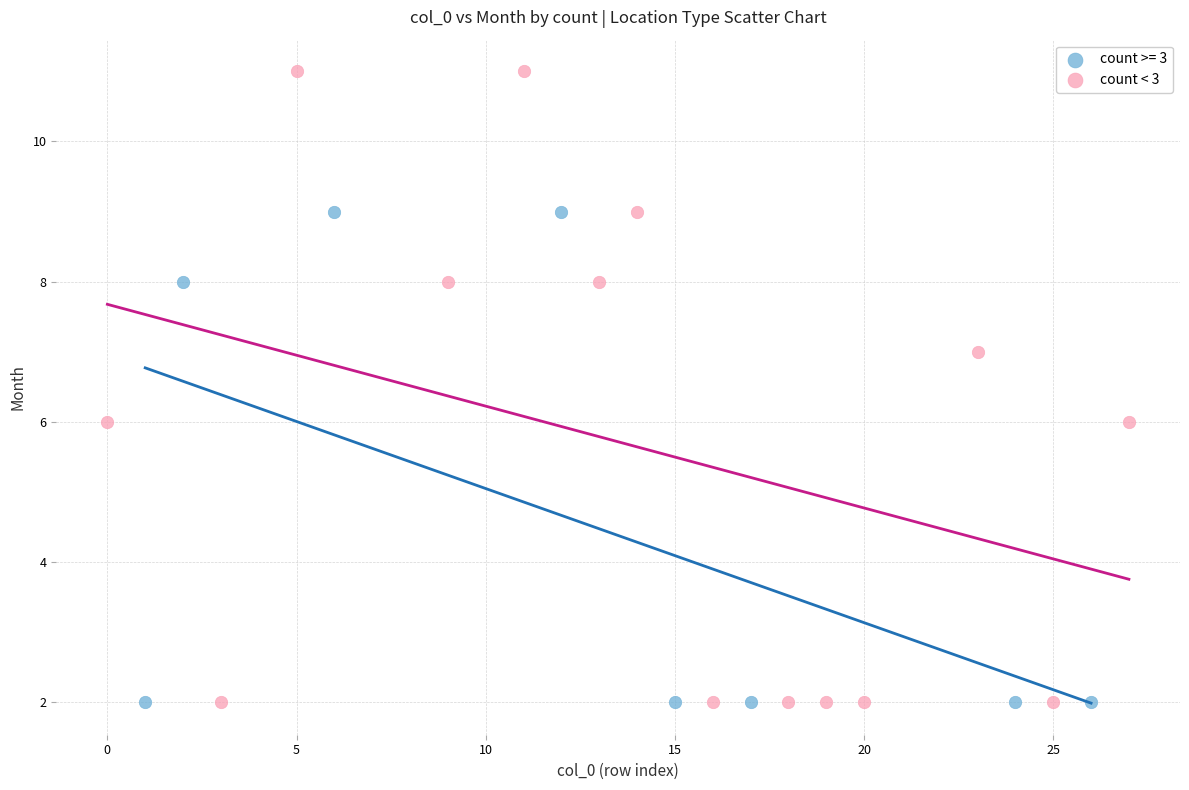

Which series has the largest Y range (max minus min)?

count < 3